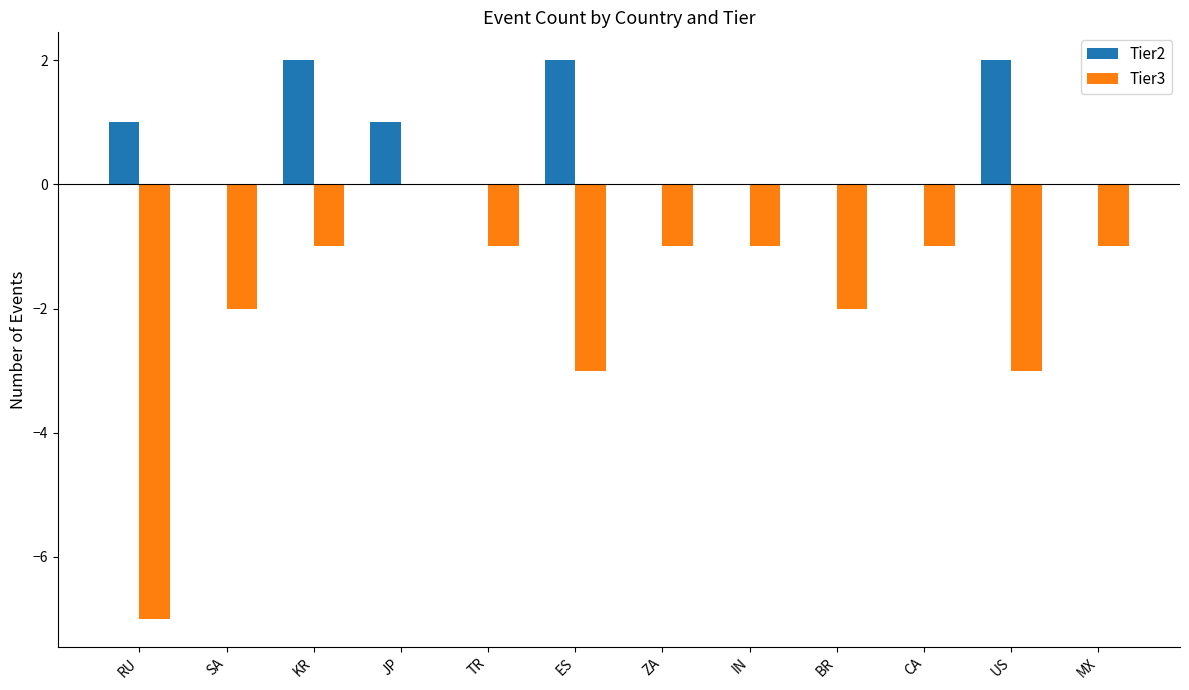

The Tier3 series shows -1 at SA. True or false?

False